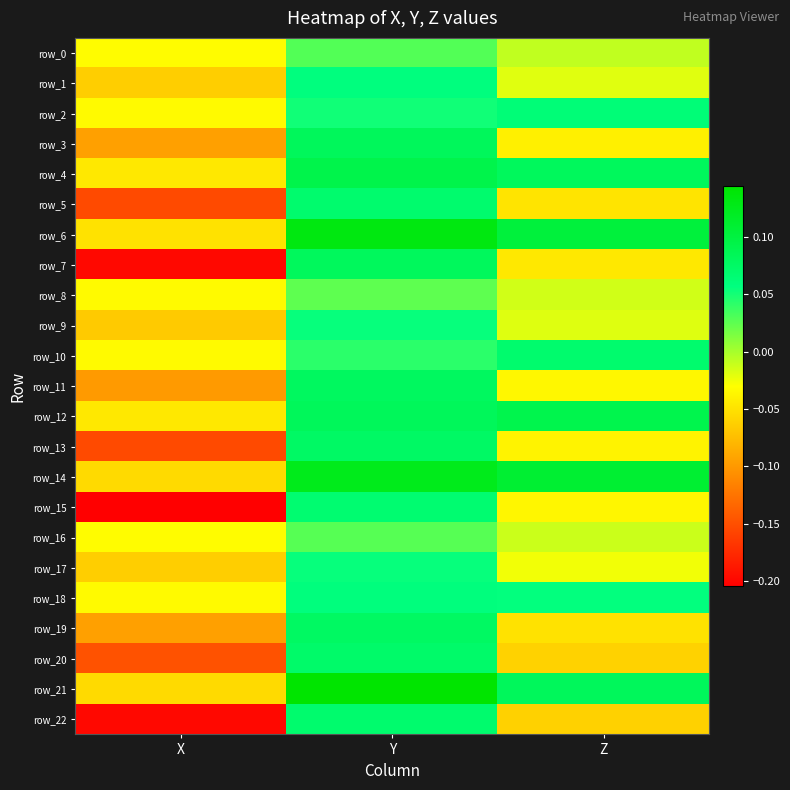

Which series changed the most between X and Y?

row_7